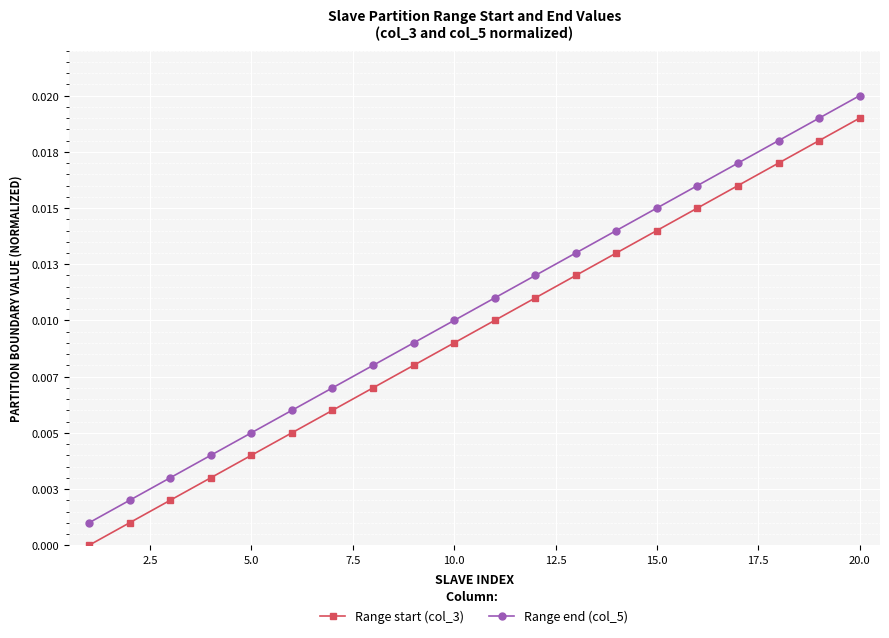

True or false: Range end (col_5) and Range start (col_3) intersect in this chart.

False